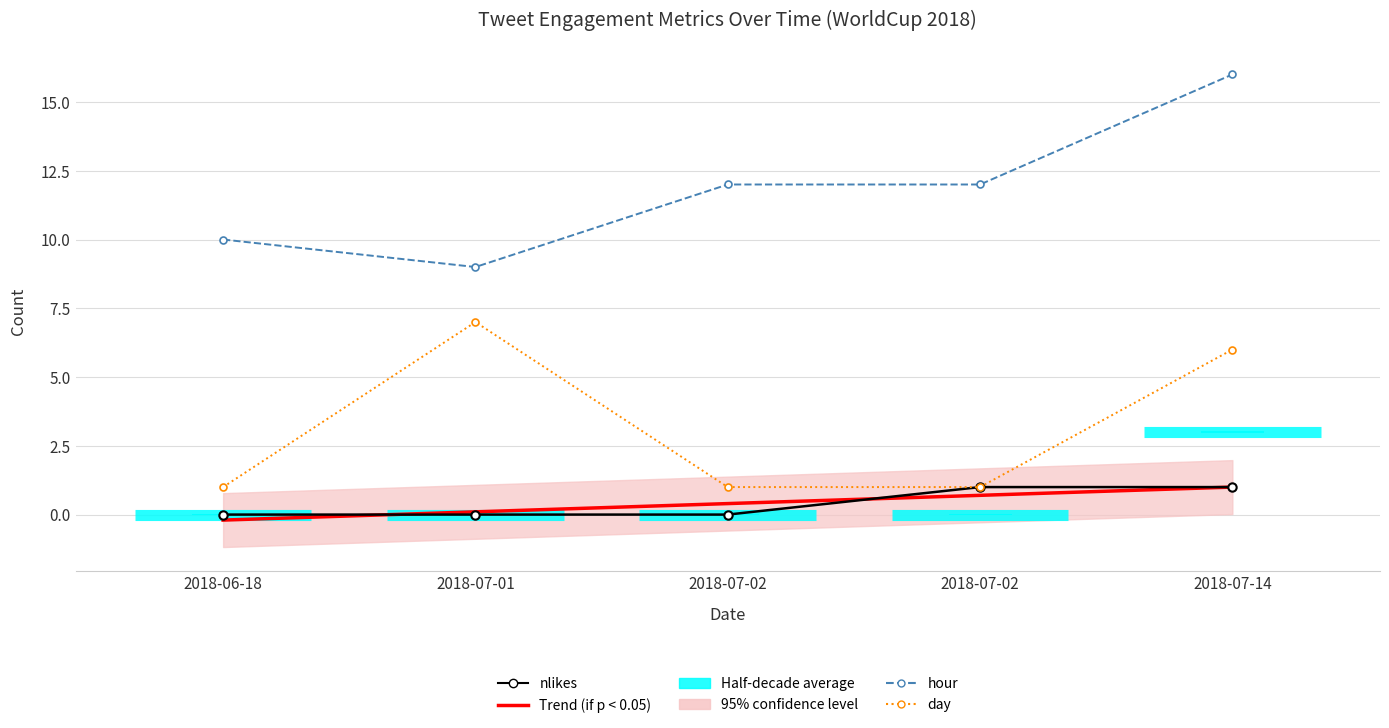

Rank the series at 2018-07-02 from lowest to highest value.

nlikes, Trend (if p < 0.05), day, hour